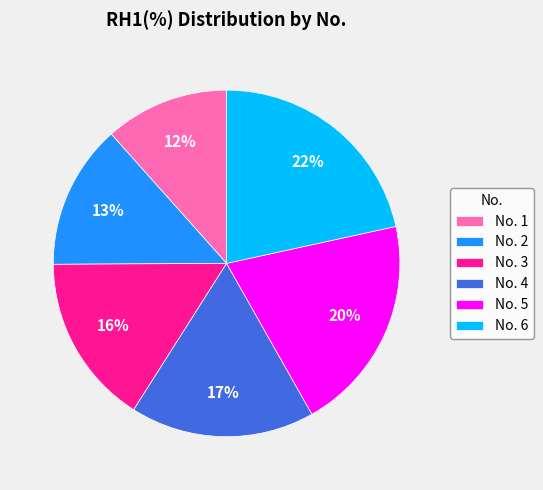

To the nearest percent, what is the average slice percentage?

17%